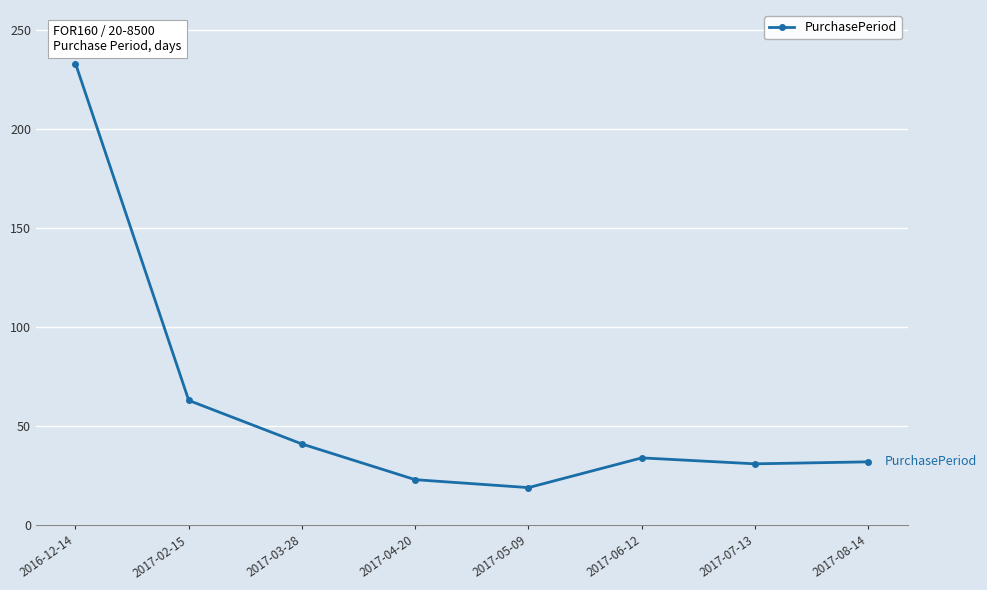

Approximately how many times larger is the value at 2017-03-28 compared to 2017-06-12?

1.2